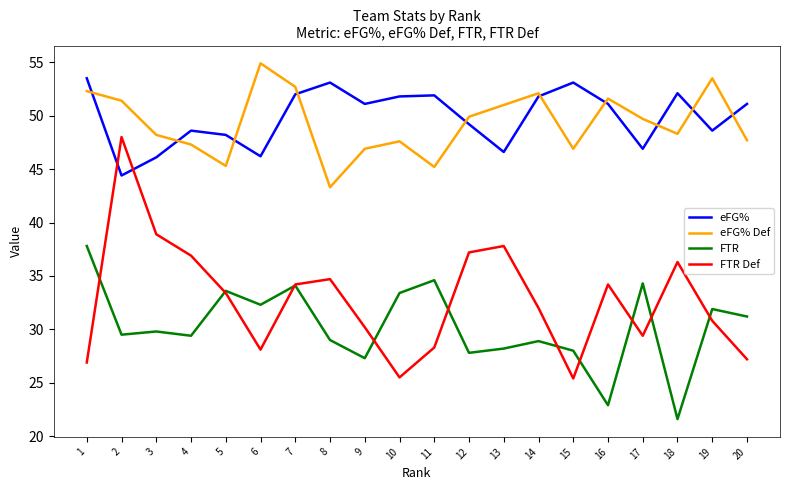

What is the difference between the highest and lowest values at 7?

18.6